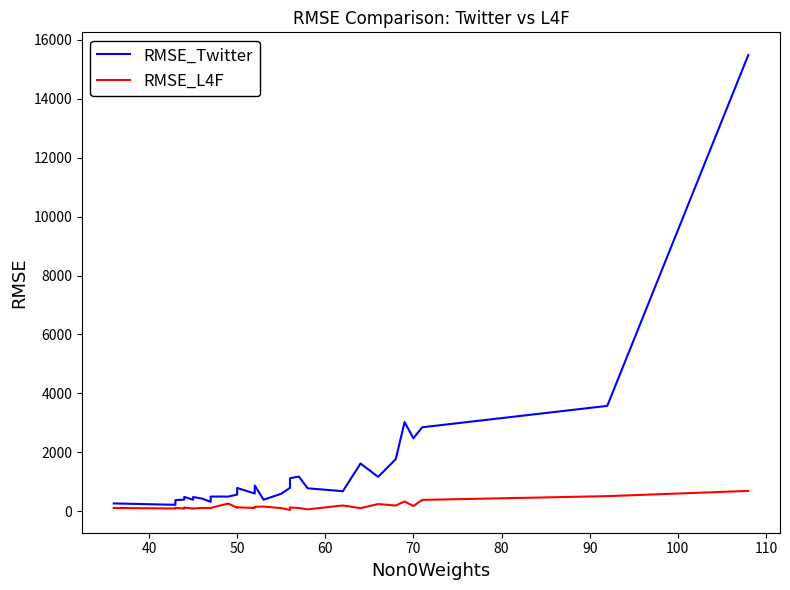

How many interior local peaks does the RMSE_Twitter series have?

8